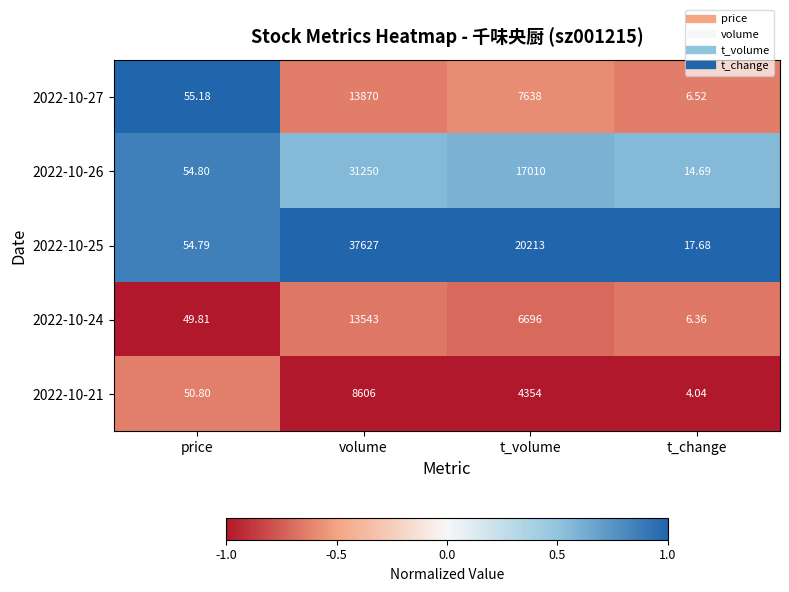

Where is 2022-10-25 nearest to the value 18822?

t_volume